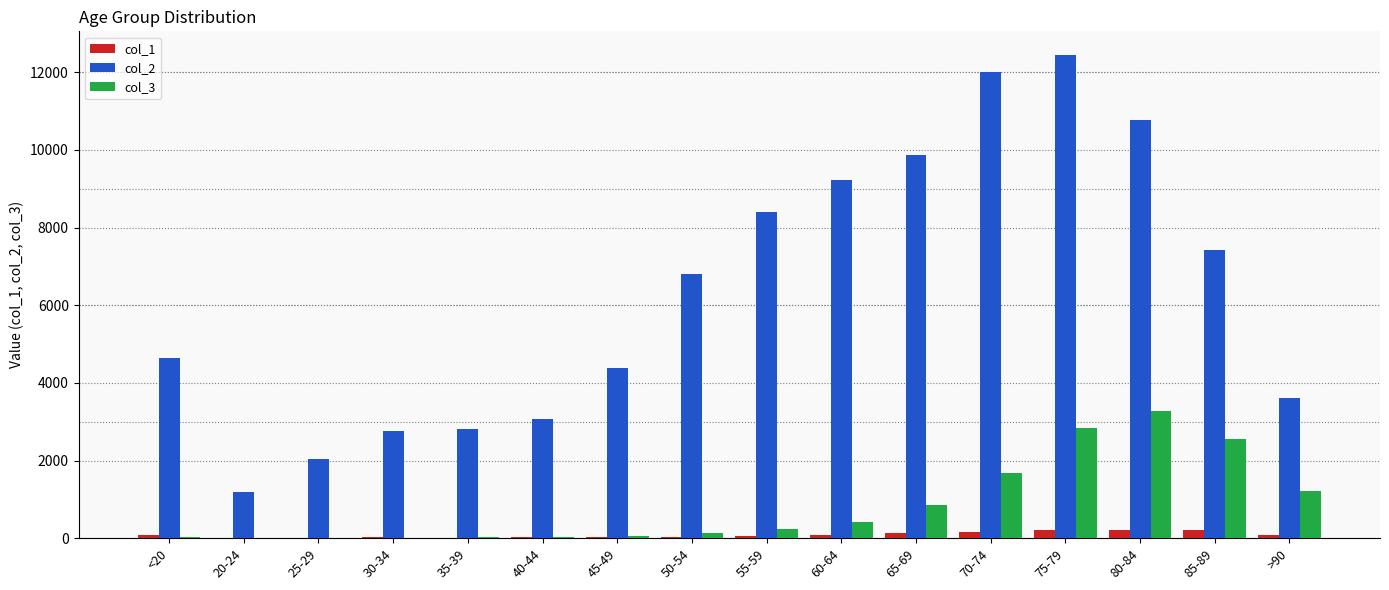

True or false: col_2 has a value of 3078 at 40-44.

True